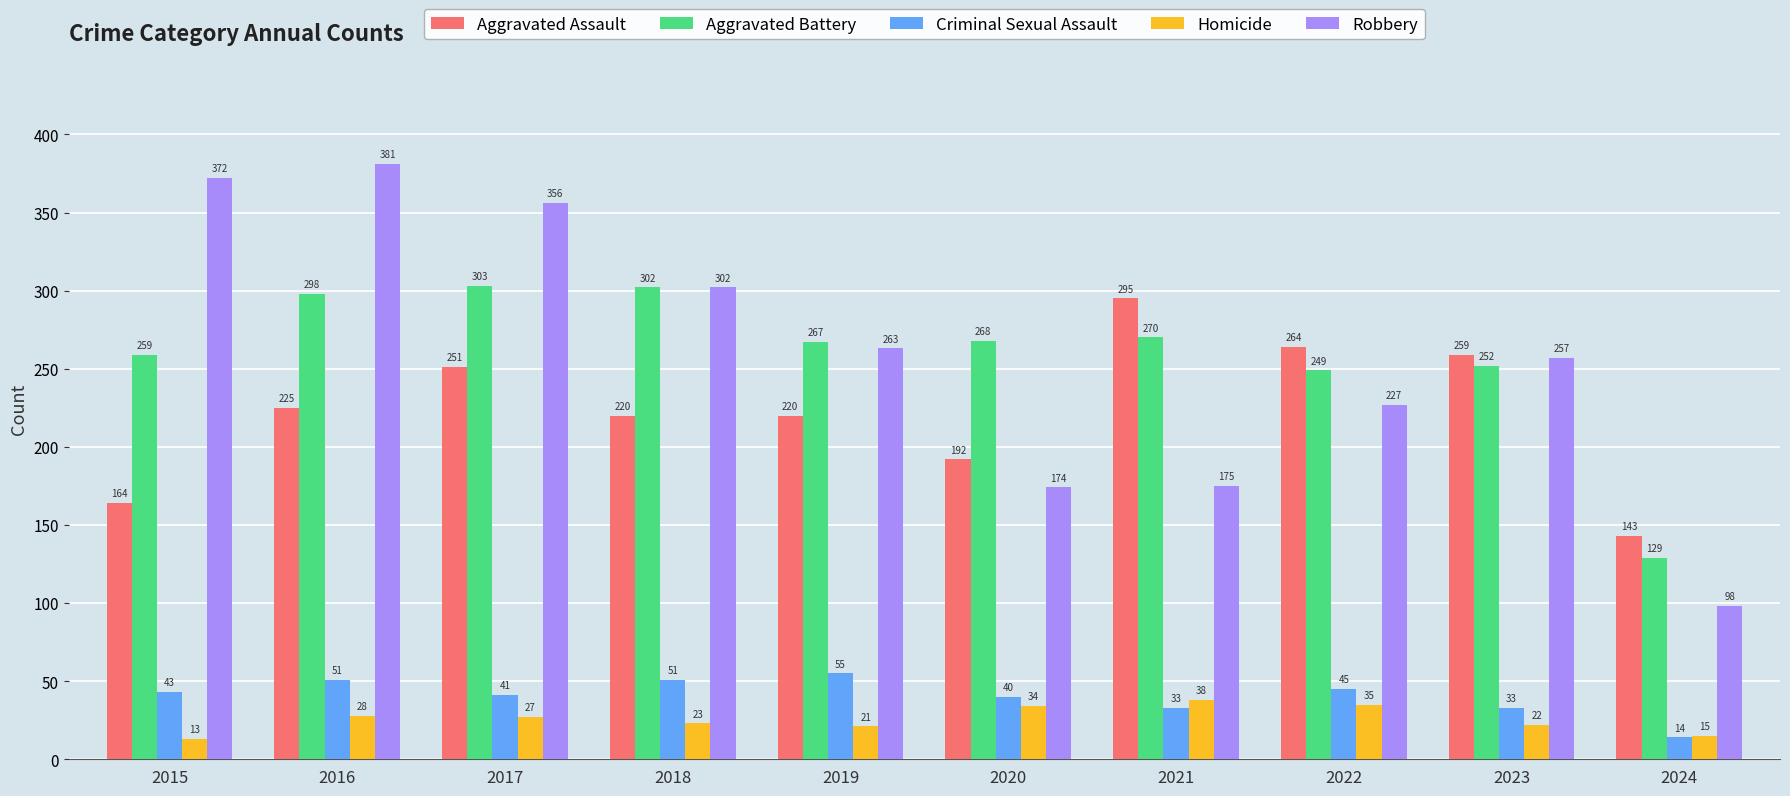

Reading left to right, list all the values displayed in this chart.

Aggravated Assault: 164	225	251	220	220	192	295	264	259	143
Aggravated Battery: 259	298	303	302	267	268	270	249	252	129
Criminal Sexual Assault: 43	51	41	51	55	40	33	45	33	14
Homicide: 13	28	27	23	21	34	38	35	22	15
Robbery: 372	381	356	302	263	174	175	227	257	98